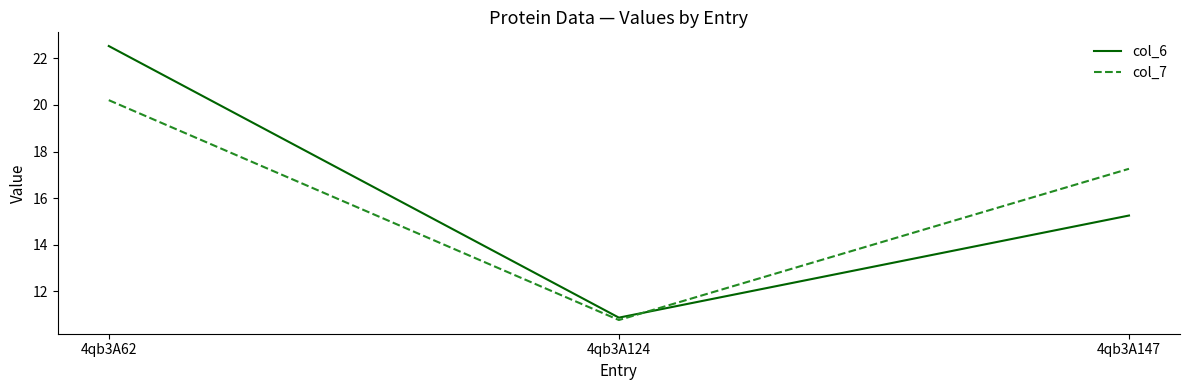

How many distinct data groups are displayed?

2